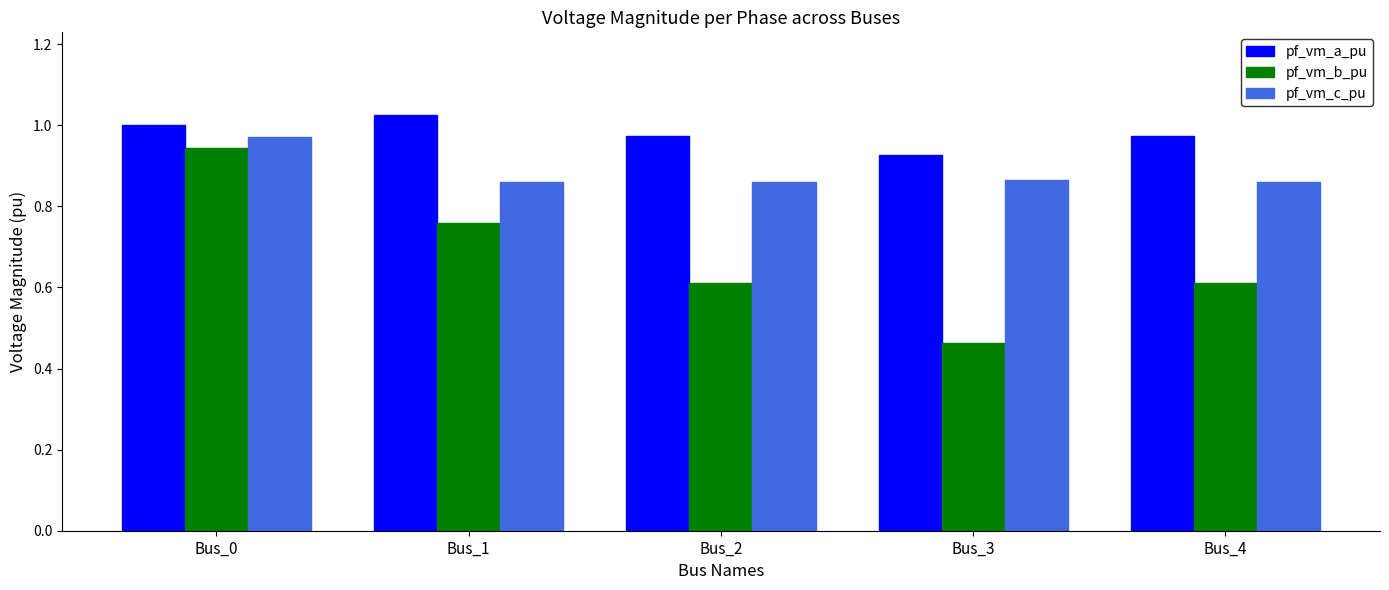

Does the chart contain stacked bars?

No